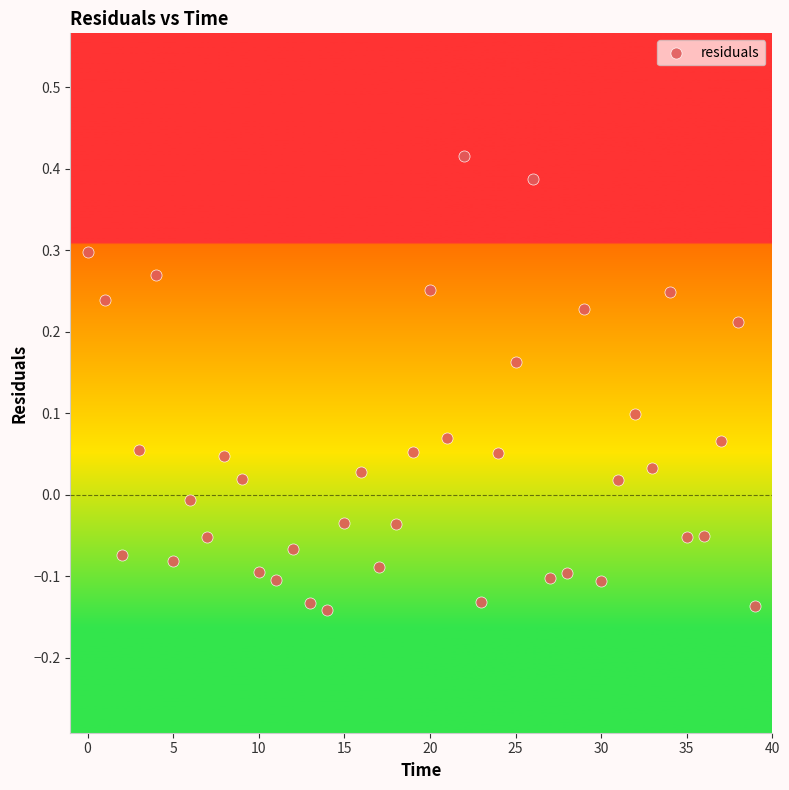

What is the range of Y values (max minus min)?

0.6